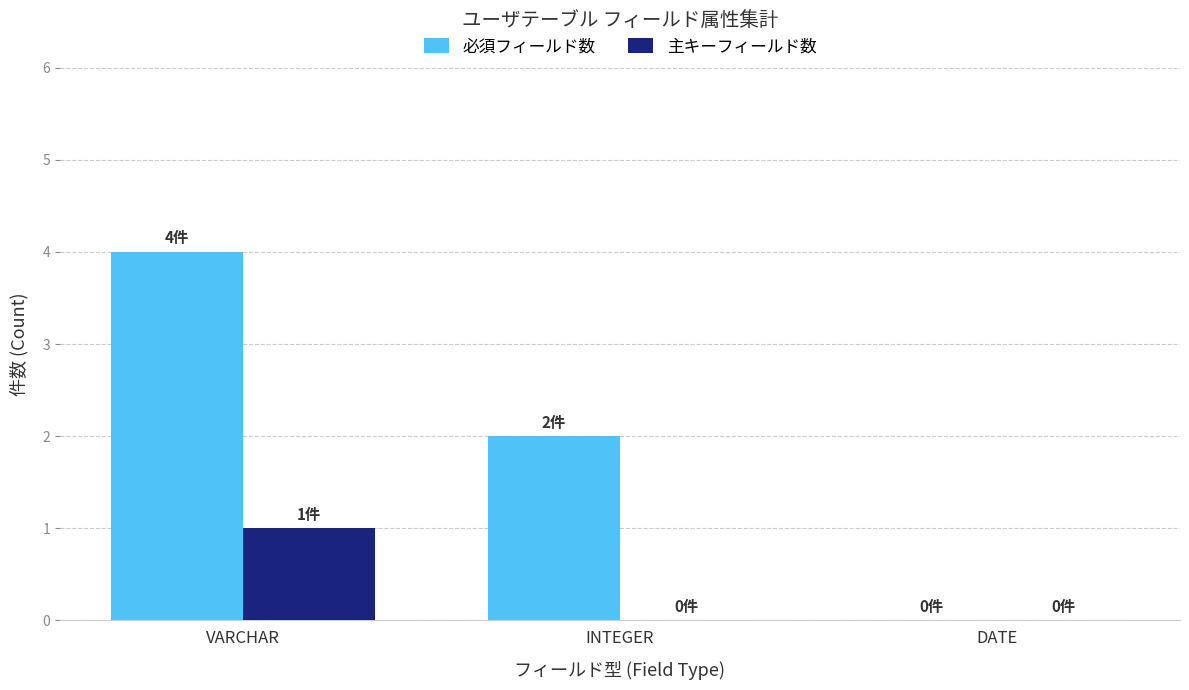

At which category does the chart reach its peak across all series?

VARCHAR